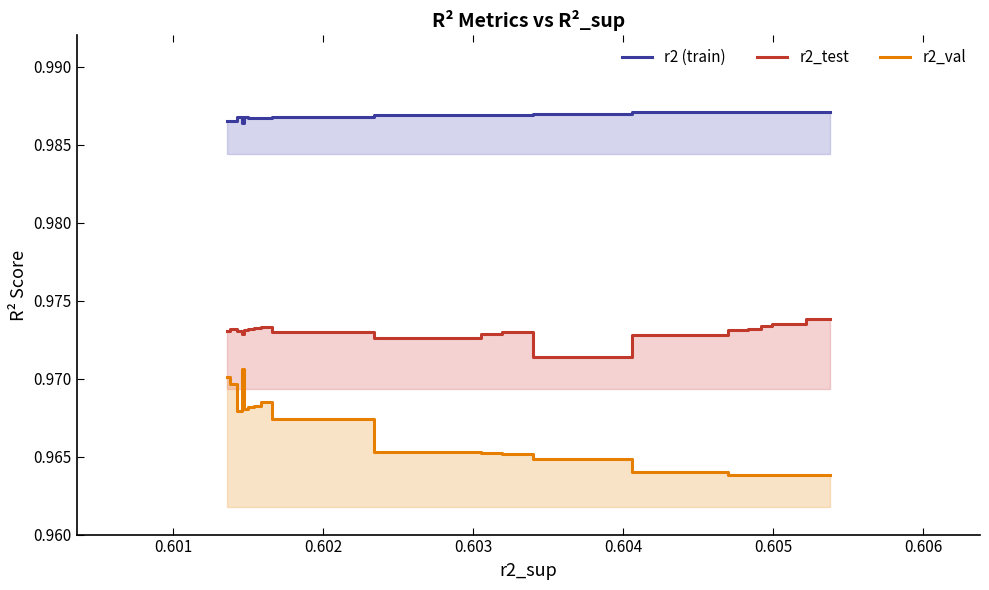

True or false: r2 (train) and r2_val intersect in this chart.

False